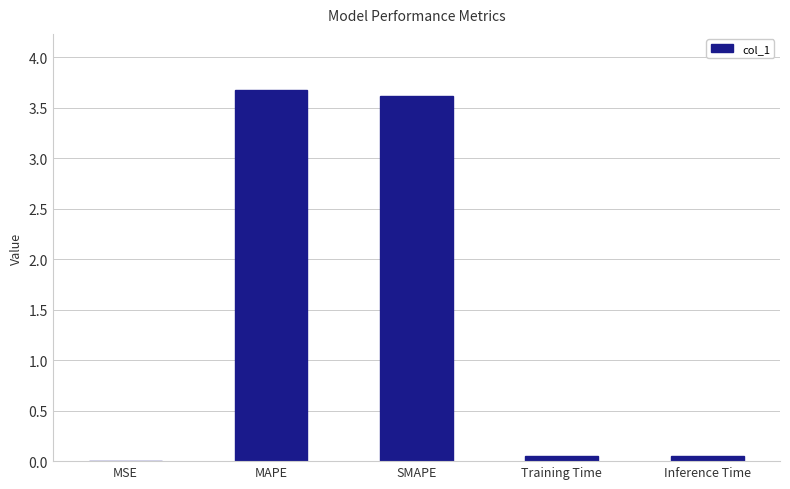

What is the maximum value shown in the chart?

3.7